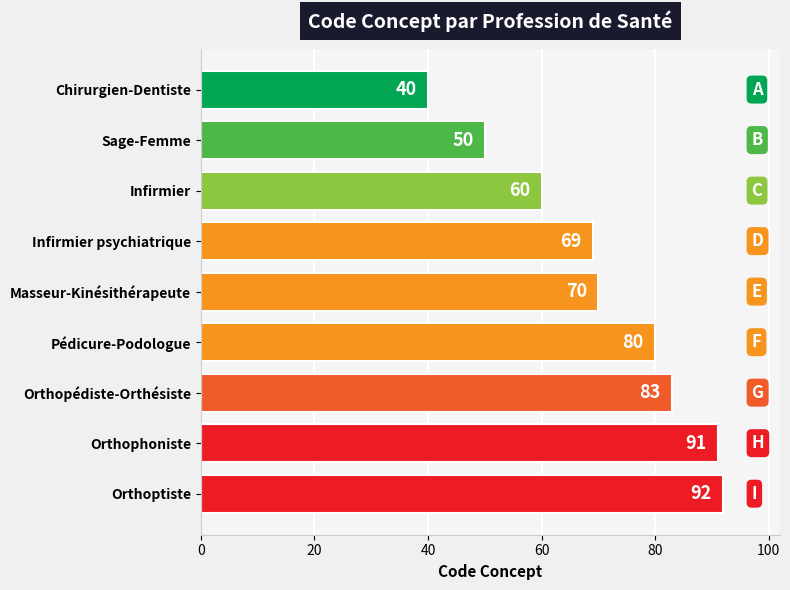

What is the minimum value shown in the chart?

40